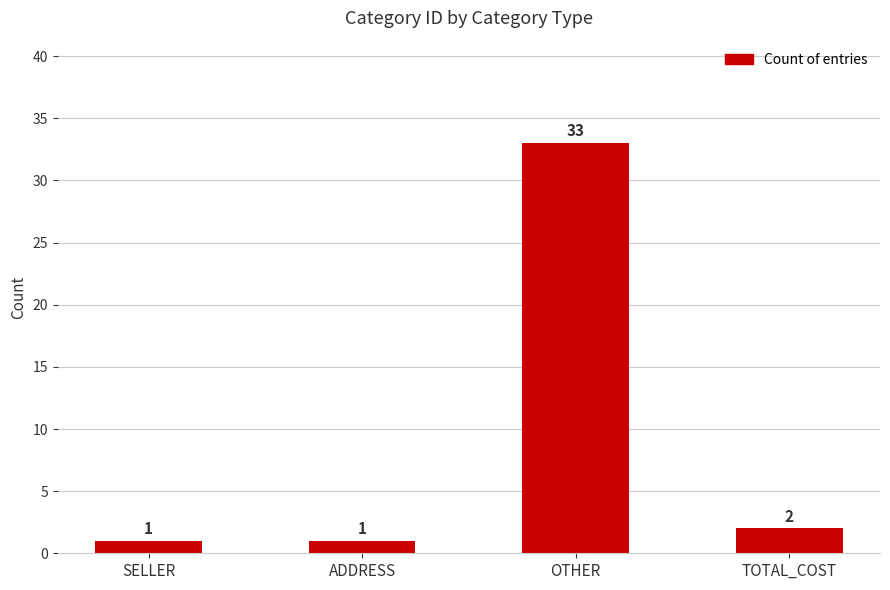

What is the label of the 1st bar from the right?

TOTAL_COST